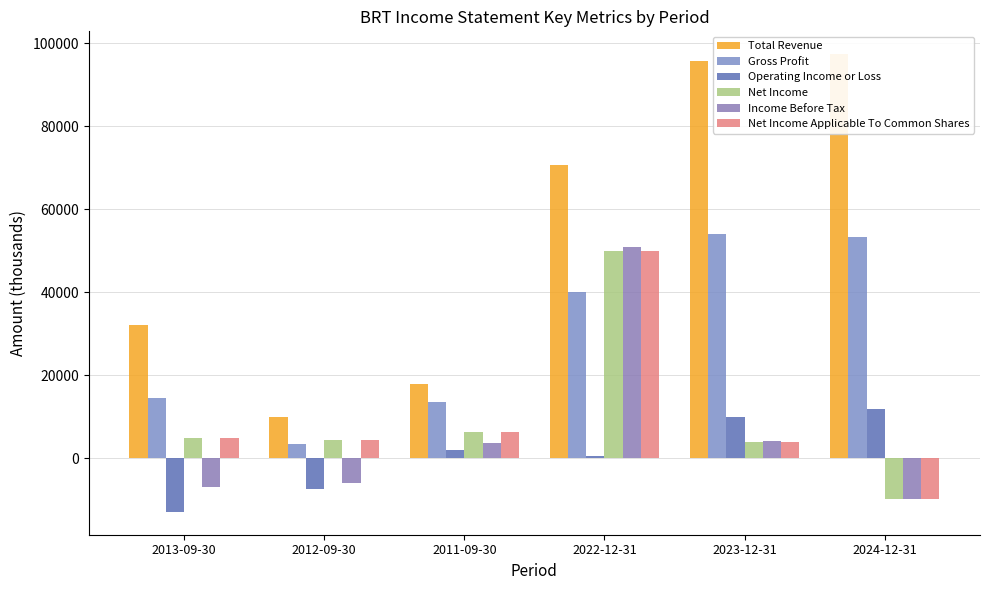

List the labels in order of Net Income Applicable To Common Shares value, largest first.

2022-12-31, 2011-09-30, 2013-09-30, 2012-09-30, 2023-12-31, 2024-12-31